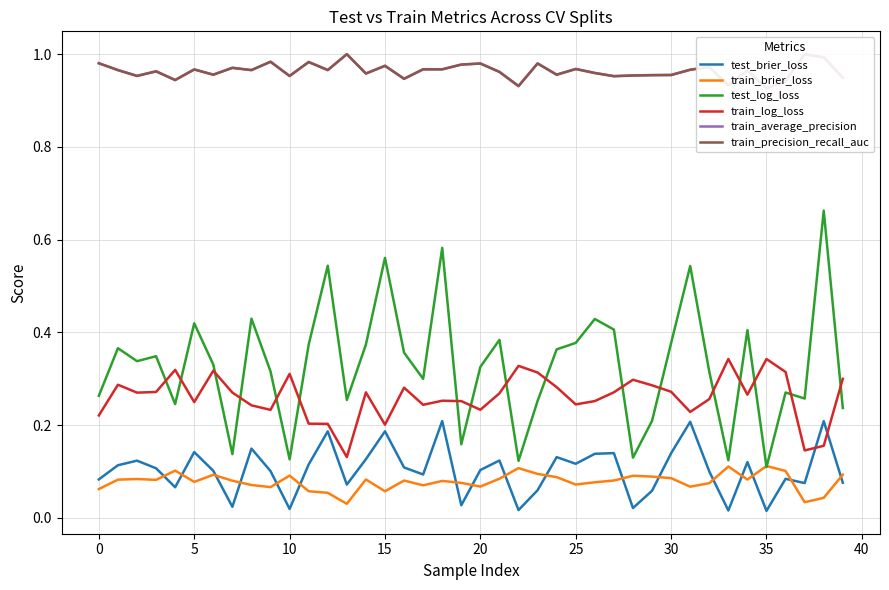

The train_log_loss series shows 0.5 at 23. True or false?

False